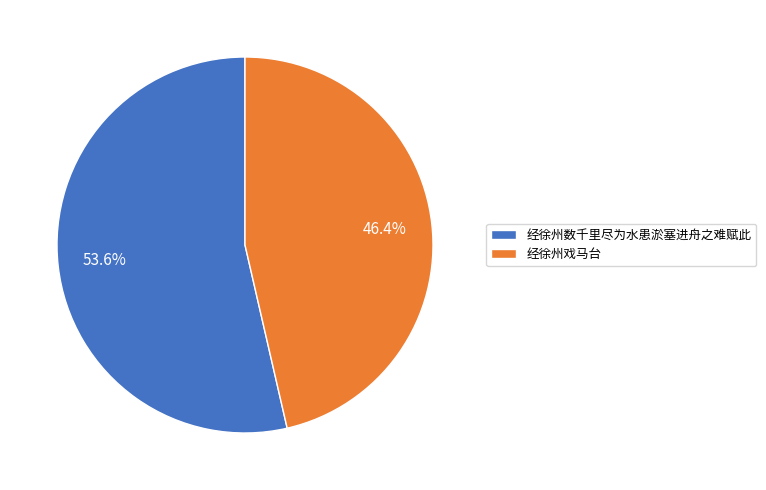

Which slice represents more than half of the pie?

经徐州数千里尽为水患淤塞进舟之难赋此